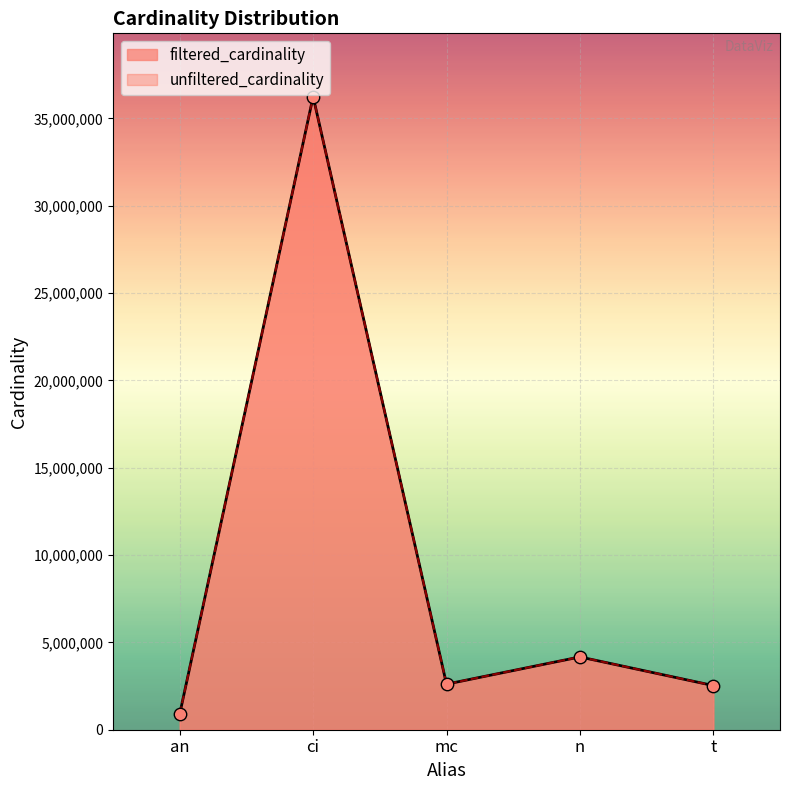

Approximately how many times larger is the value at t compared to ci?

0.1